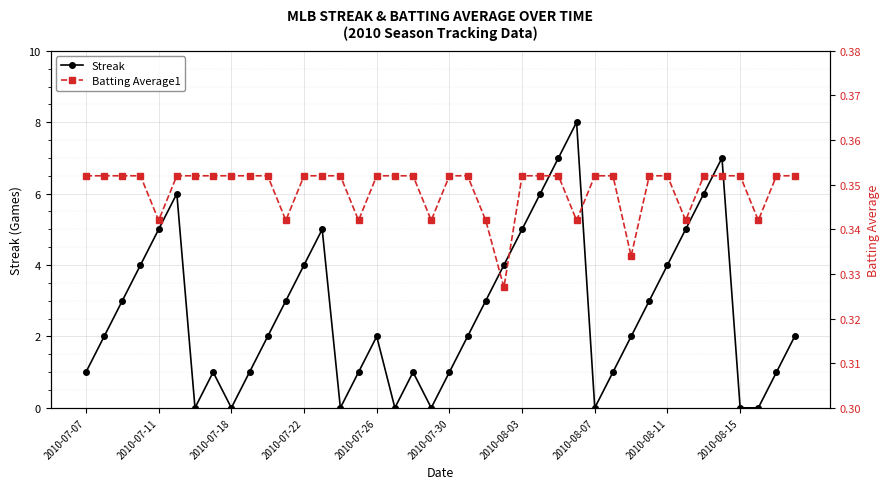

Count the number of categories in the chart.

40